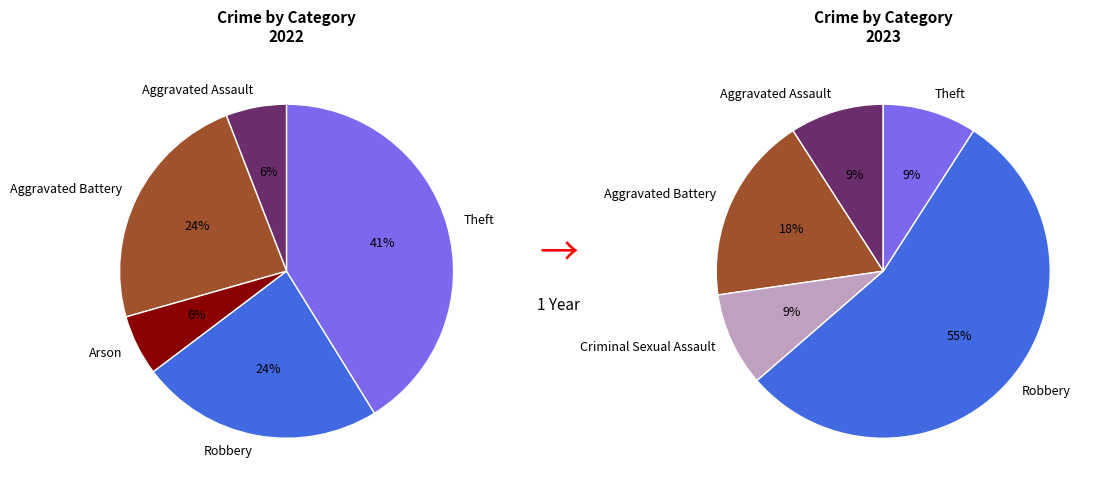

The Criminal Sexual Assault slice represents 1% of the pie. True or false?

False